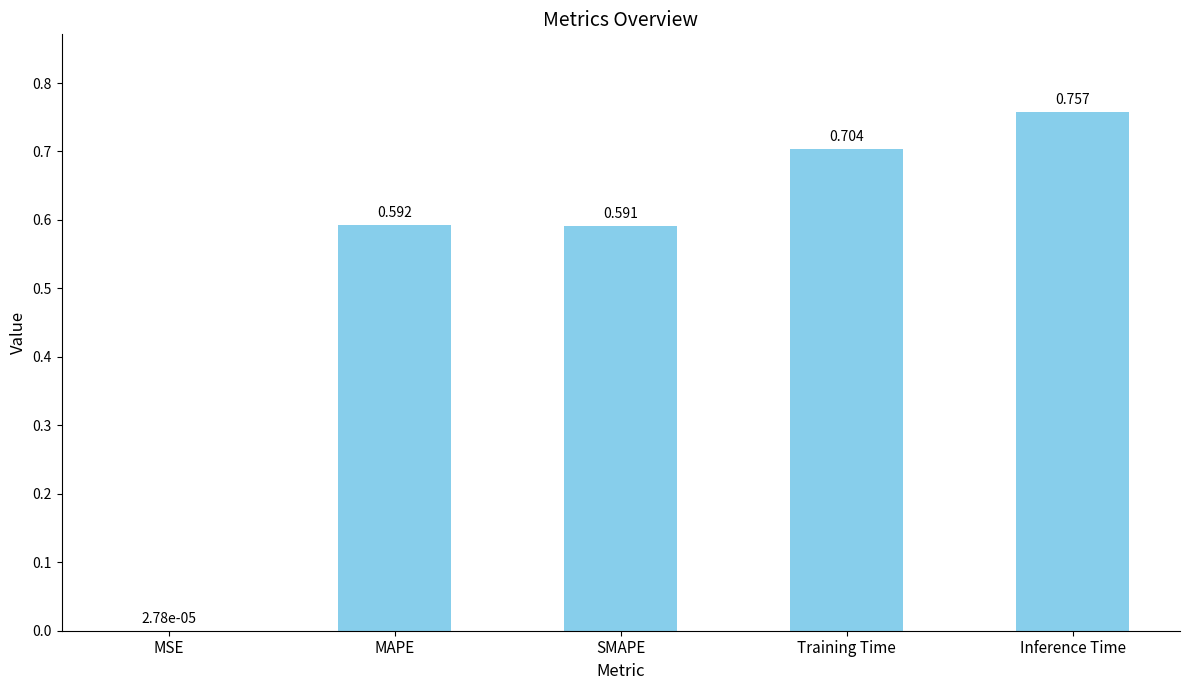

Where is the data nearest to the value 0?

MSE